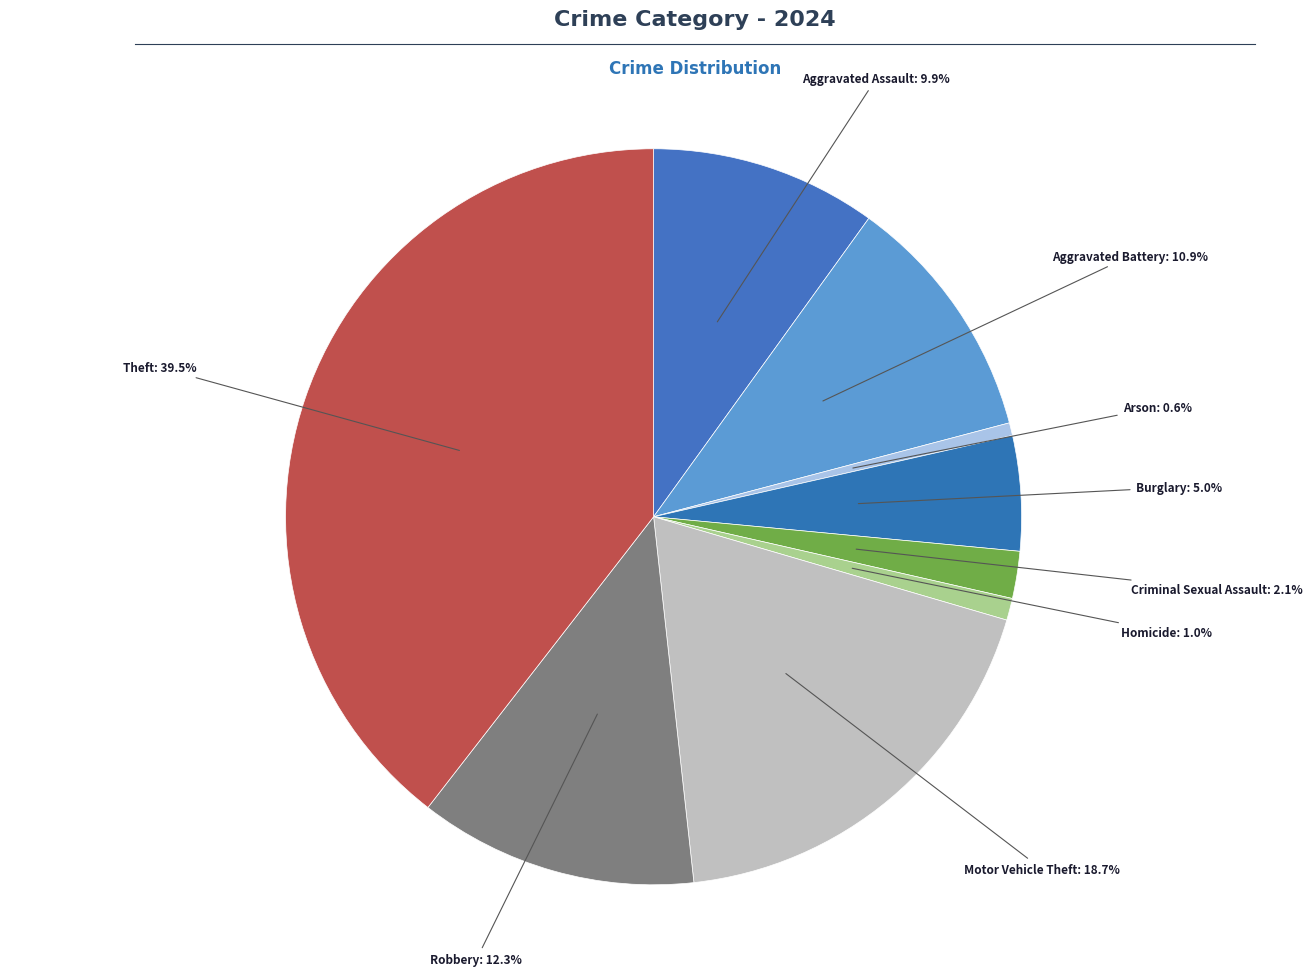

How many segments does this pie chart have?

9